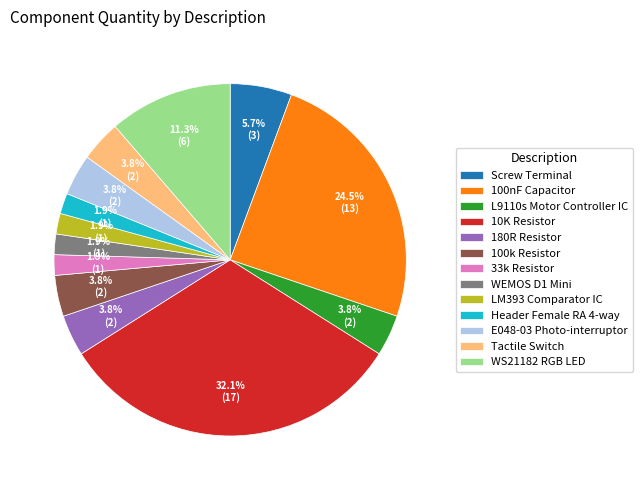

Which slice is the largest?

10K Resistor